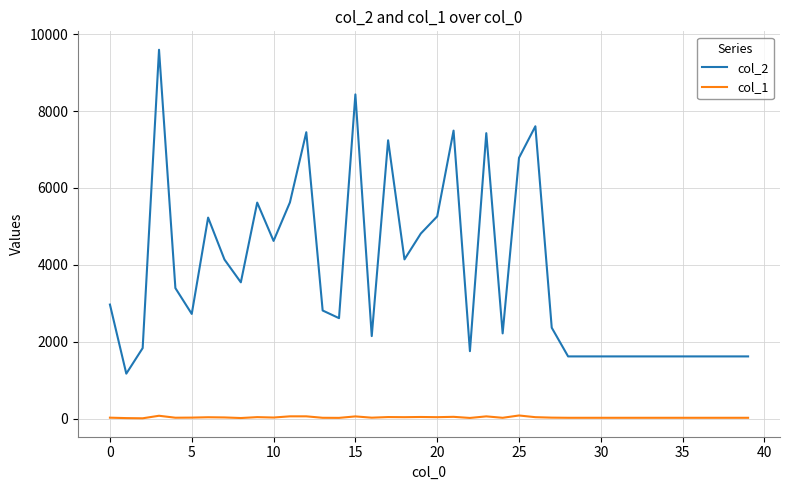

What is the maximum value shown in the chart?

9592